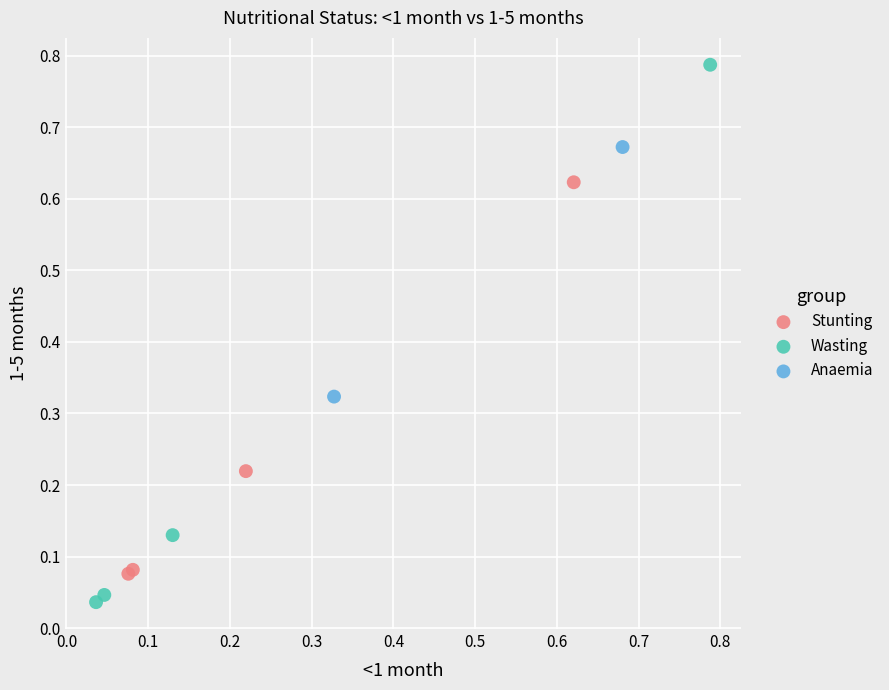

Which series reaches the maximum Y coordinate?

Wasting